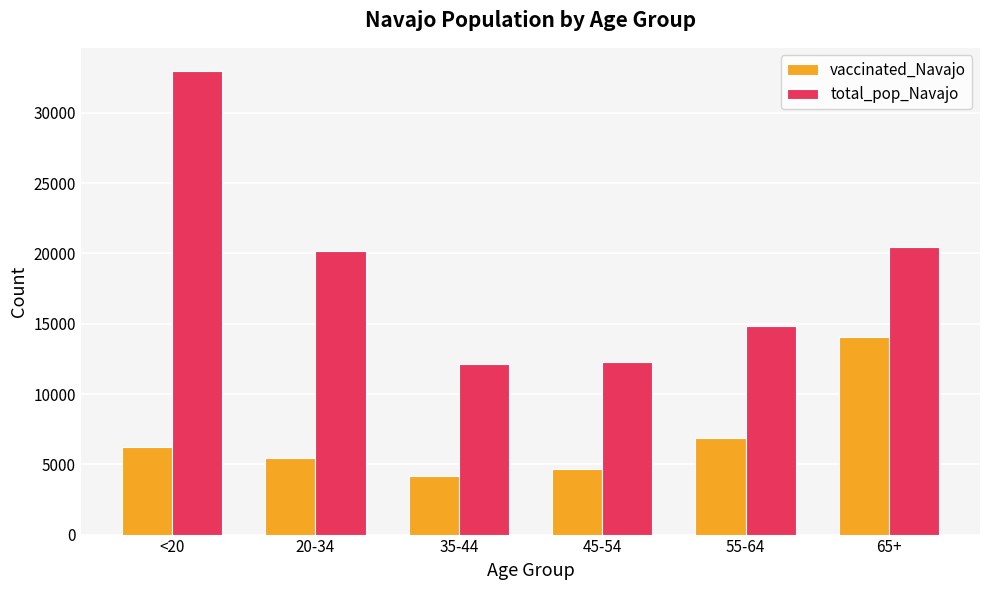

What is the difference between the maximum and minimum values in the total_pop_Navajo series?

20875